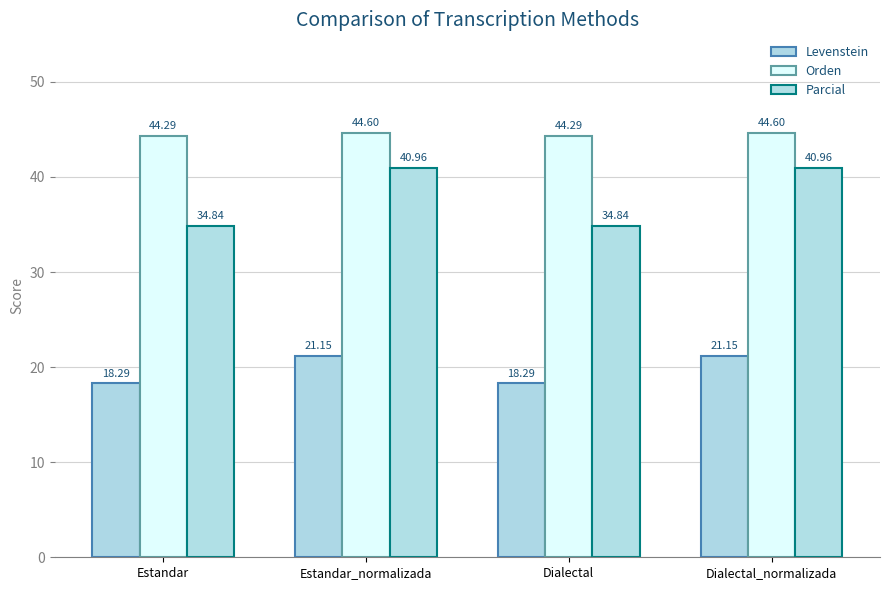

What are all the series names shown in the legend?

Levenstein, Orden, Parcial